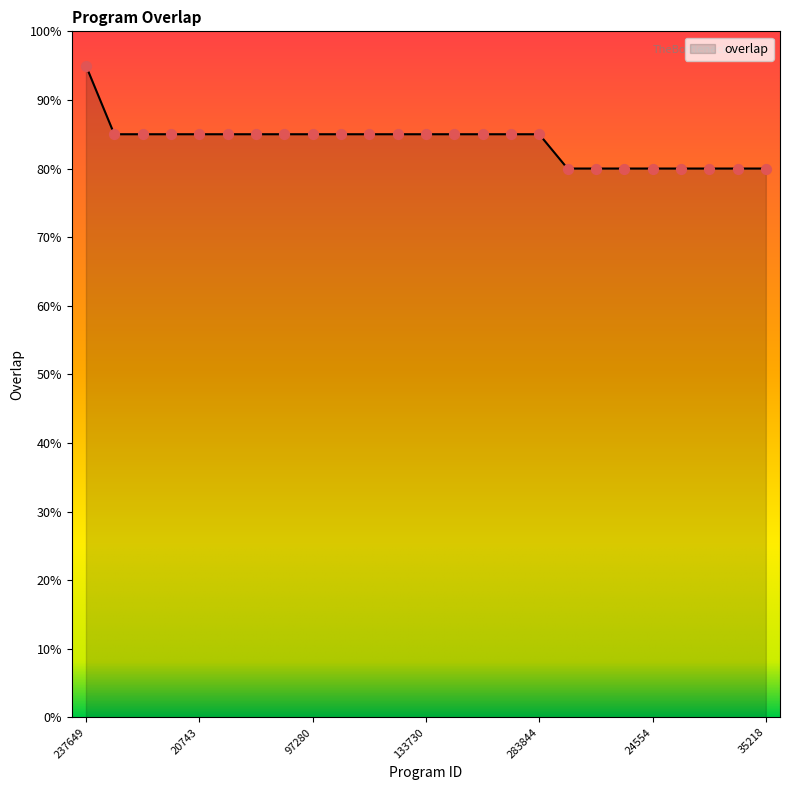

Is this an area chart (filled region under the line)?

Yes